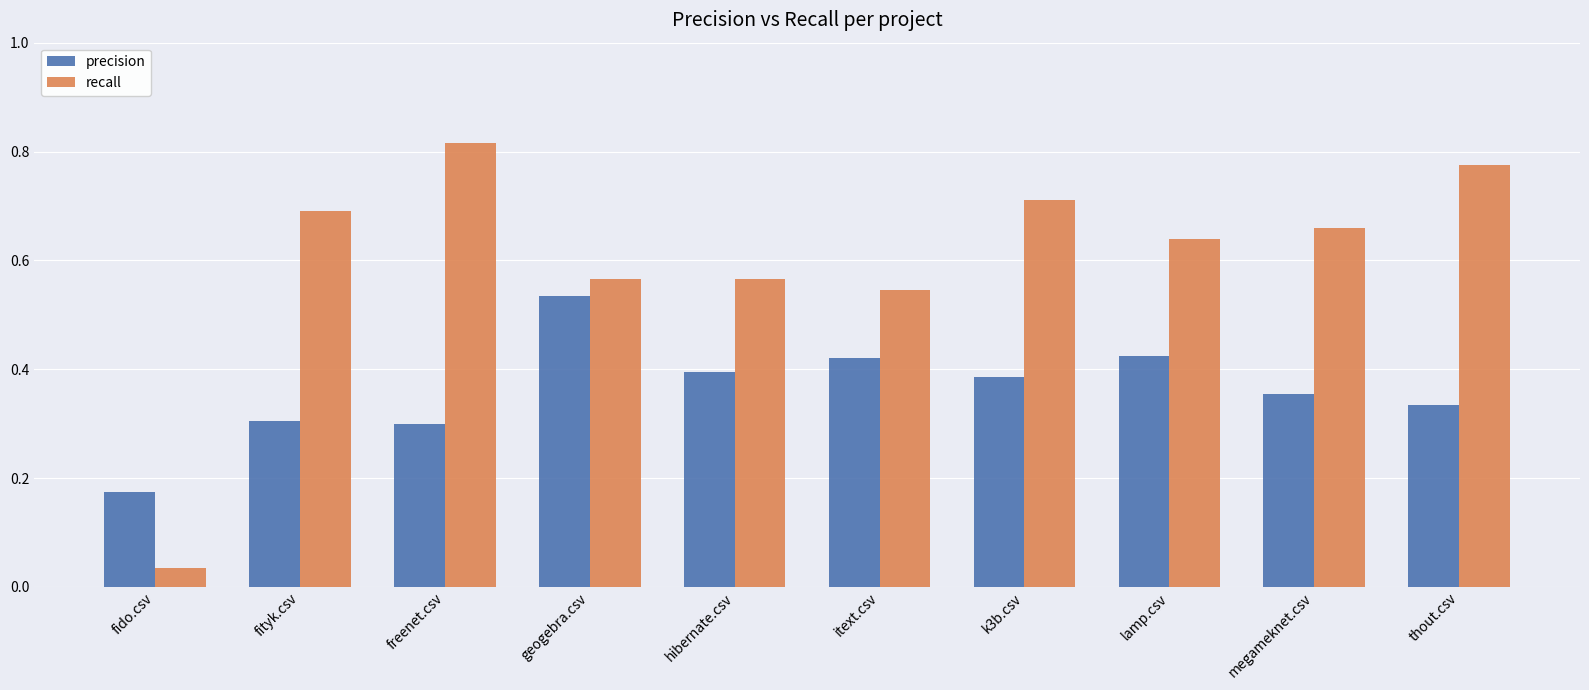

What is the difference between the precision values at geogebra.csv and hibernate.csv?

0.1